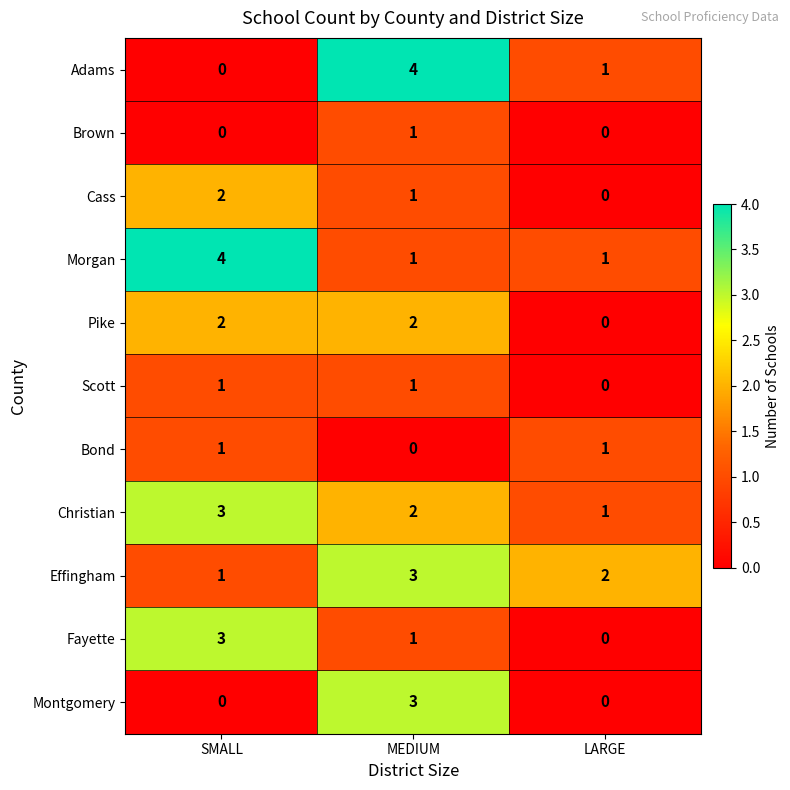

The Pike series shows 0 at LARGE. True or false?

True